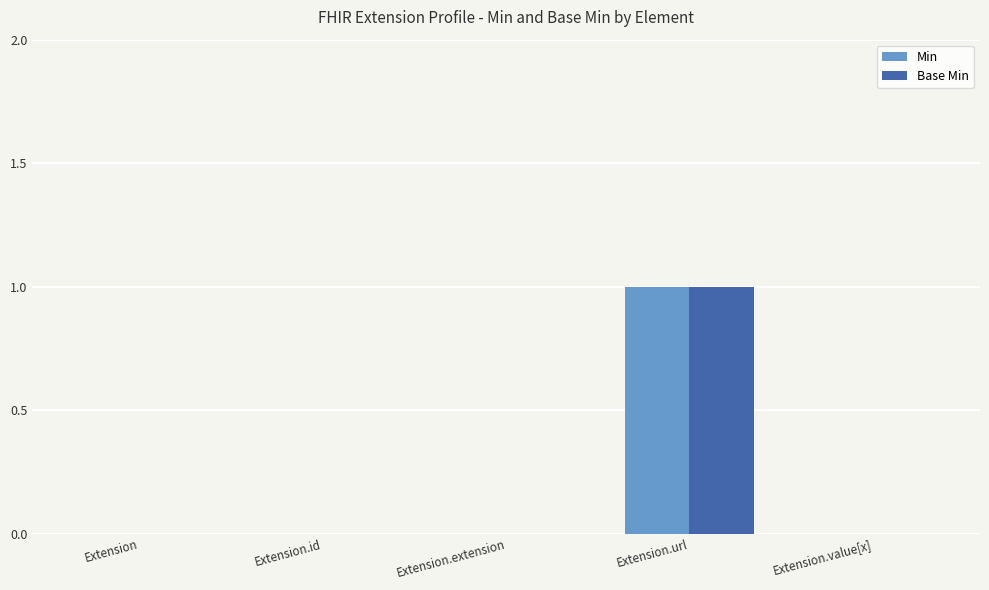

The value of Min at Extension.id is 0. True or false?

True